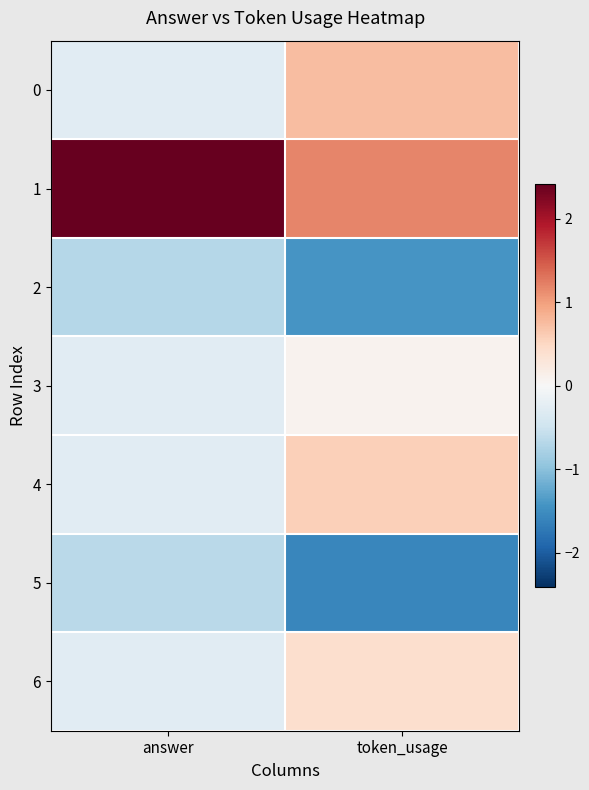

Count the number of categories in the chart.

2